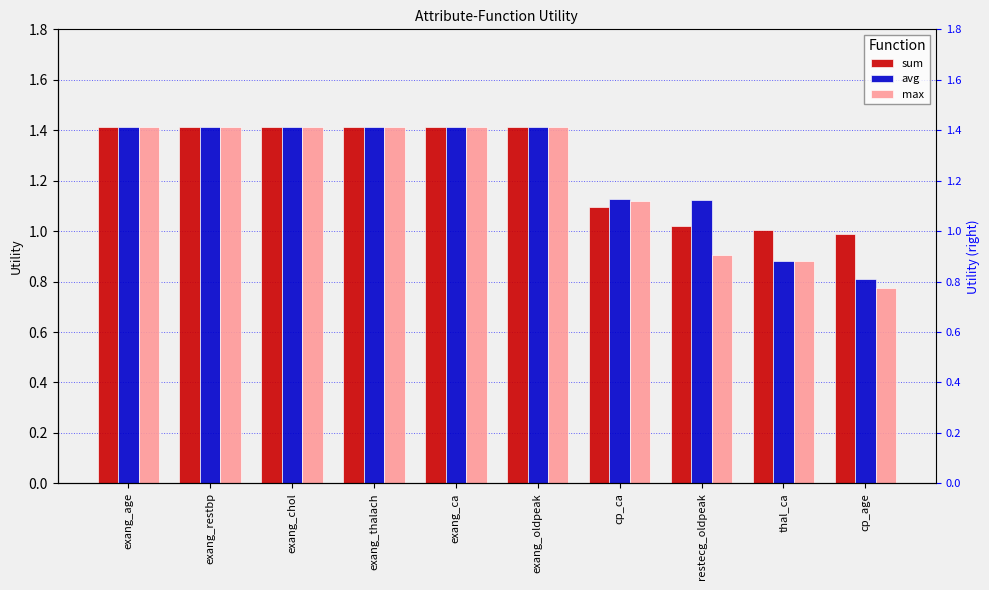

What is the value of the sum bar at the 6th from the left?

1.4